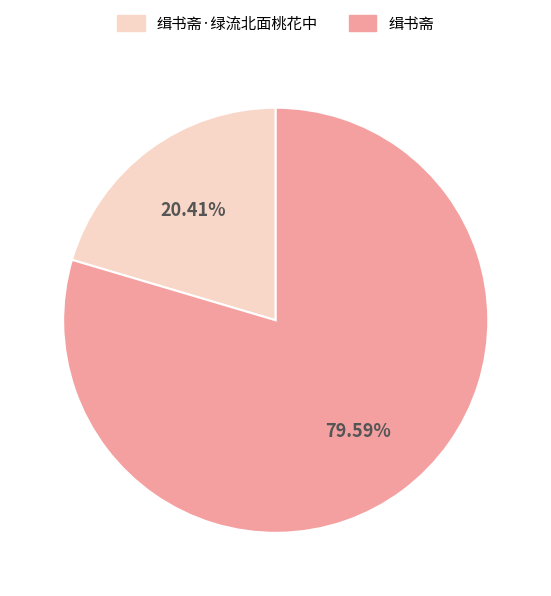

Does any single category account for the majority?

Yes